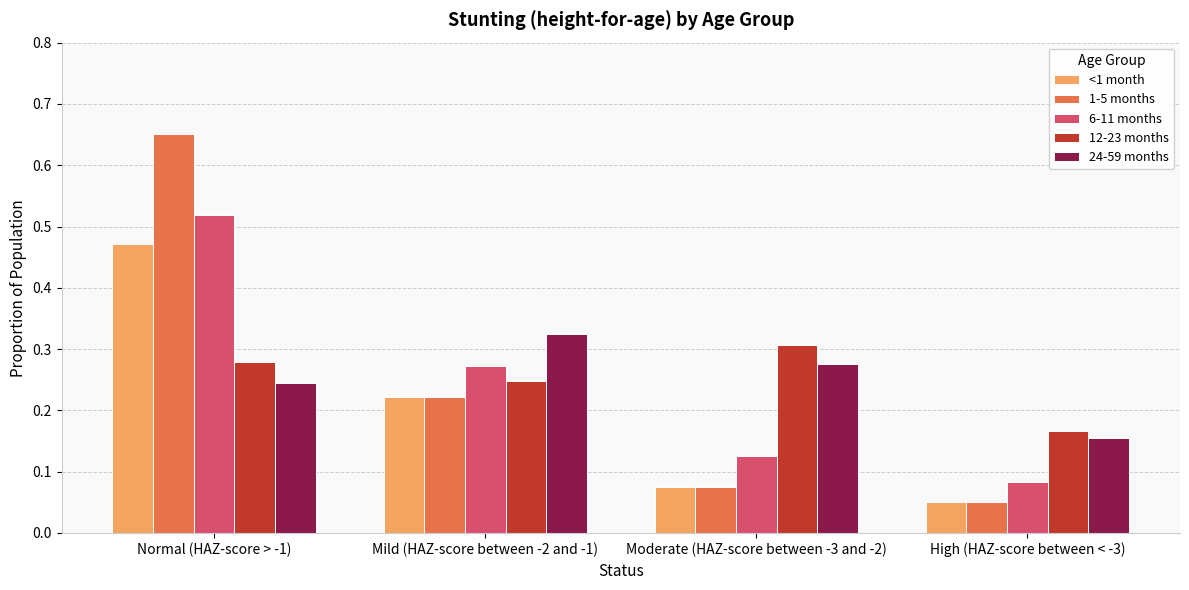

Where is 24-59 months nearest to the value 0?

High (HAZ-score between < -3)